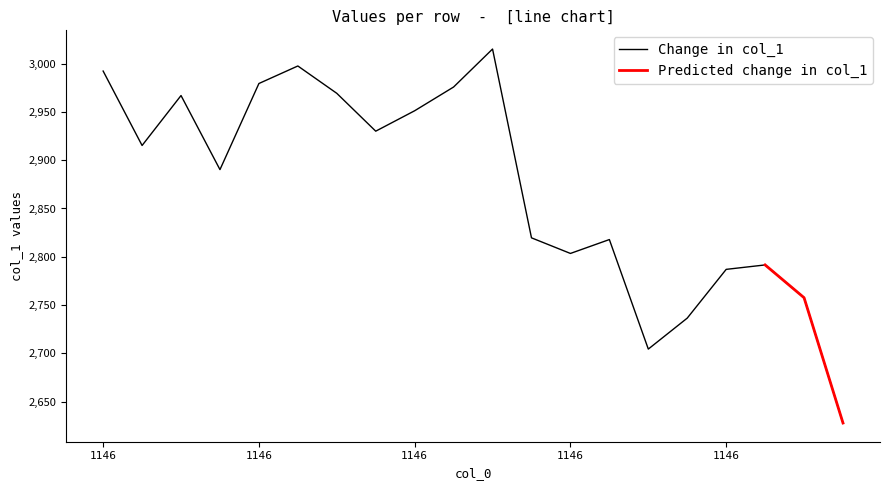

What is the ratio of the value at 1146 to the value at 1146?

1.0